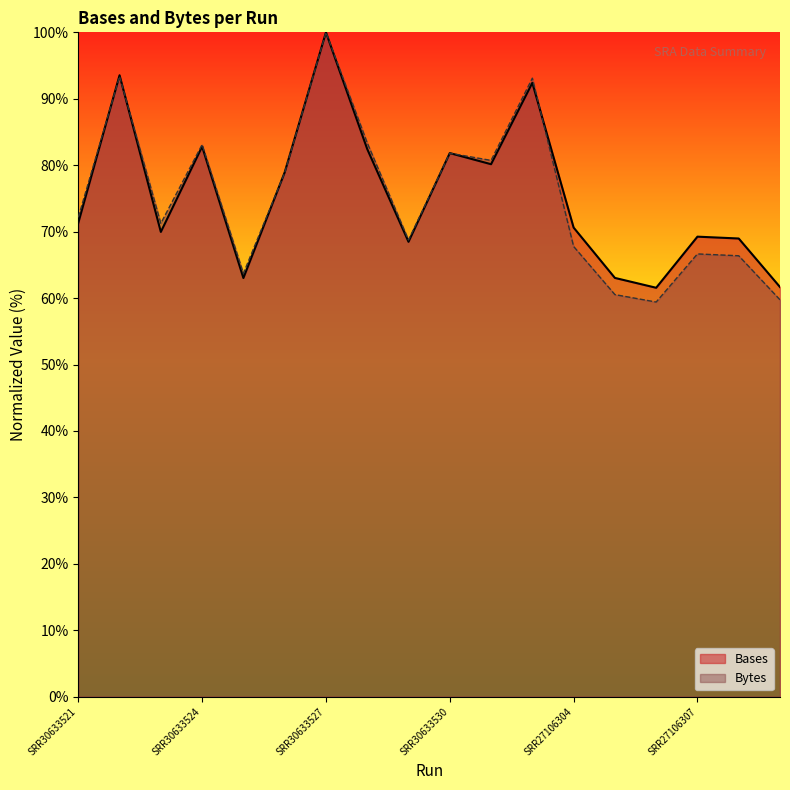

Which has a higher value, SRR30633532 or SRR27106307?

SRR30633532